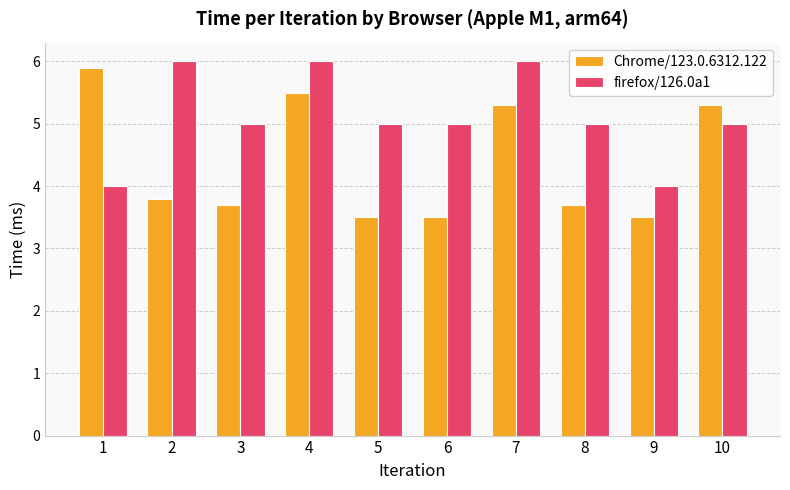

At which category is the sum across all series the highest?

4